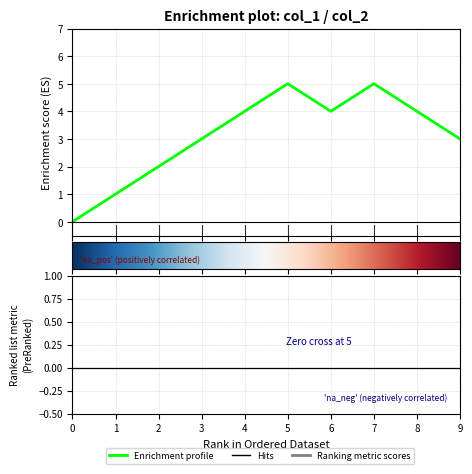

Count the number of data series in this chart.

1